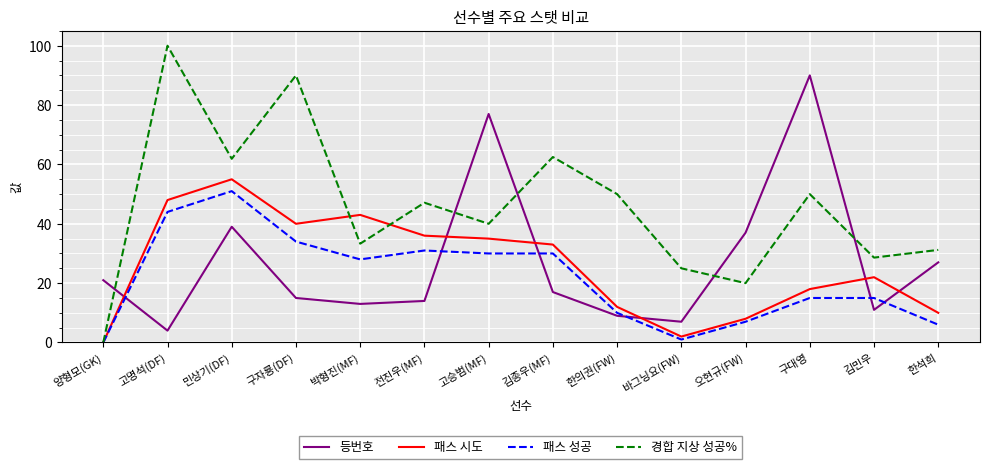

What is the spread (max minus min) of values at 한의권(FW)?

41.0